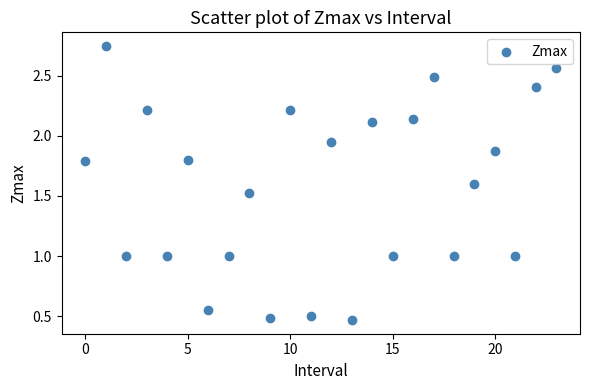

What is the range of Y values (max minus min)?

2.3